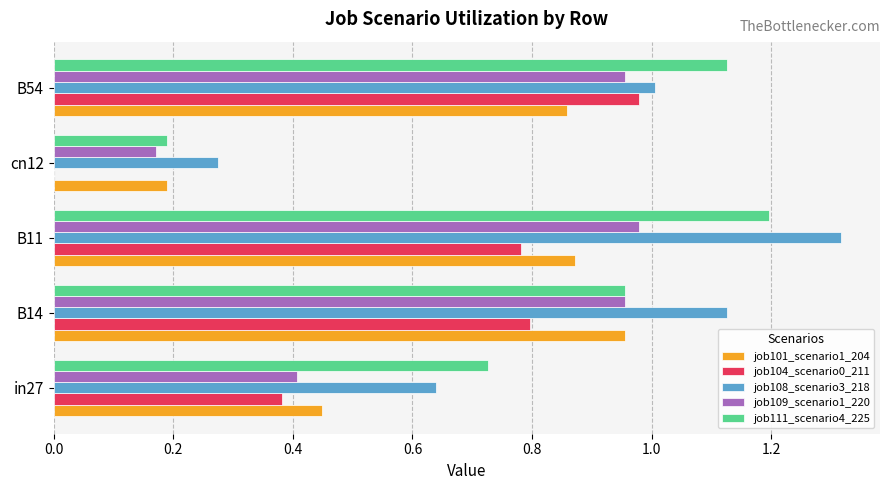

What is the total value across all series at B14?

4.8